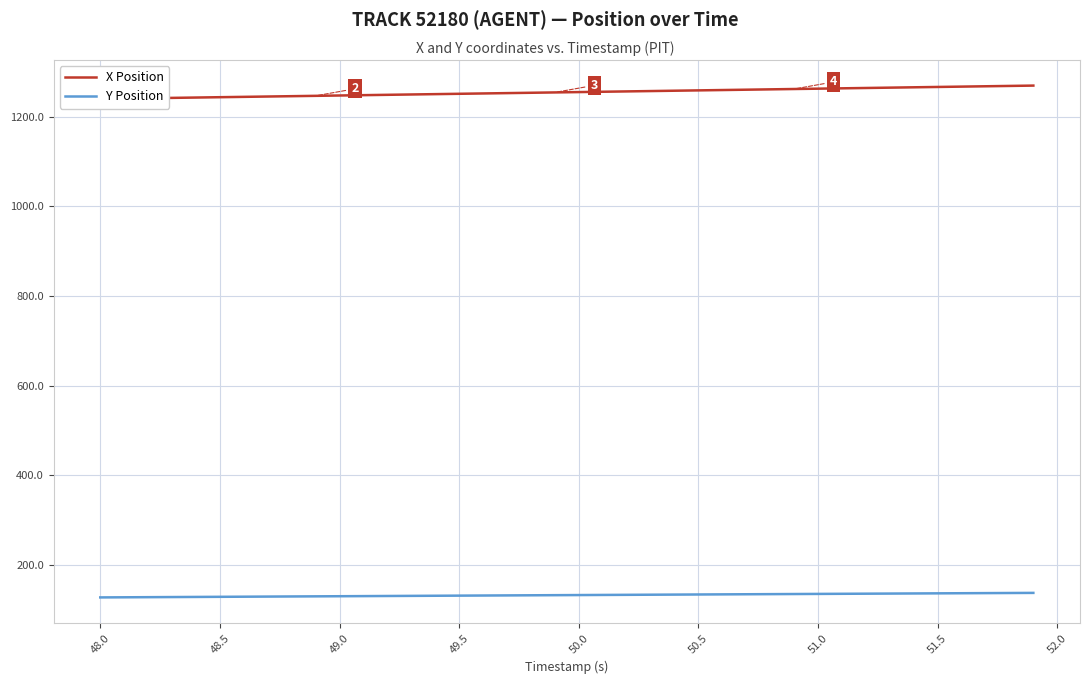

What is the lowest value of the Y Position series?

127.6